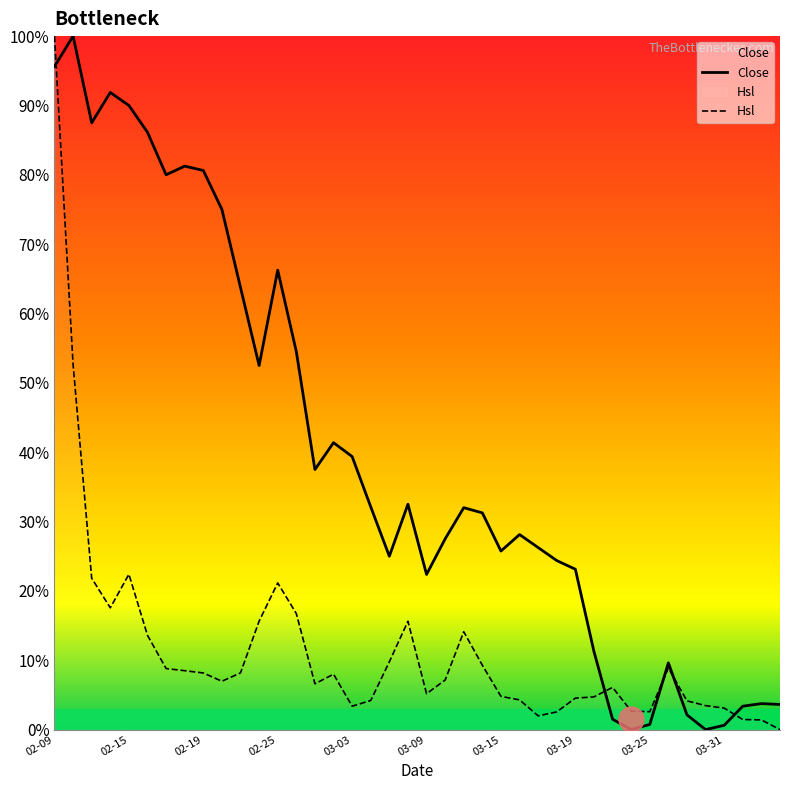

Which series ends up on top after the final intersection of Close and Hsl?

Close